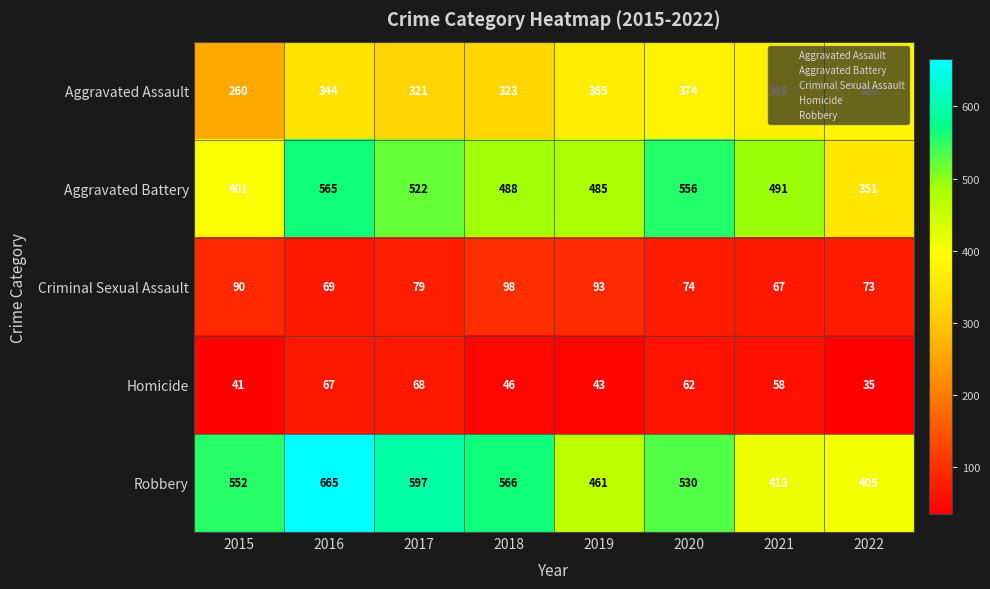

At which category is the sum across all series the highest?

2016